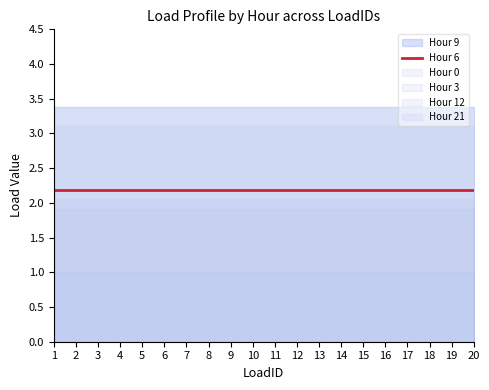

Which series has the largest total across all categories?

Hour 9